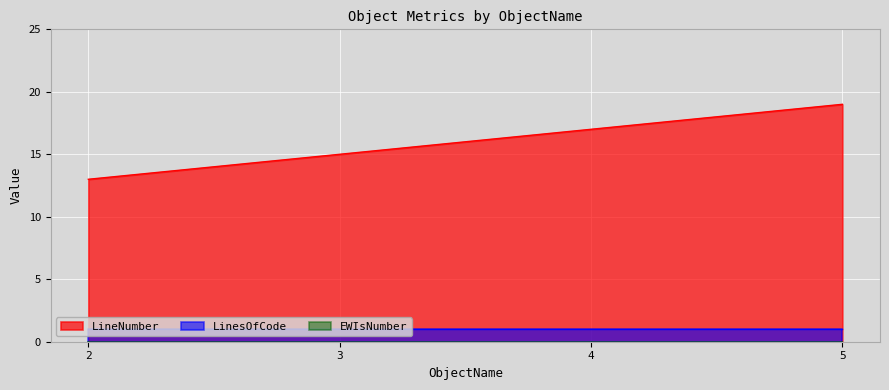

What is the approximate value of LinesOfCode at 2?

1